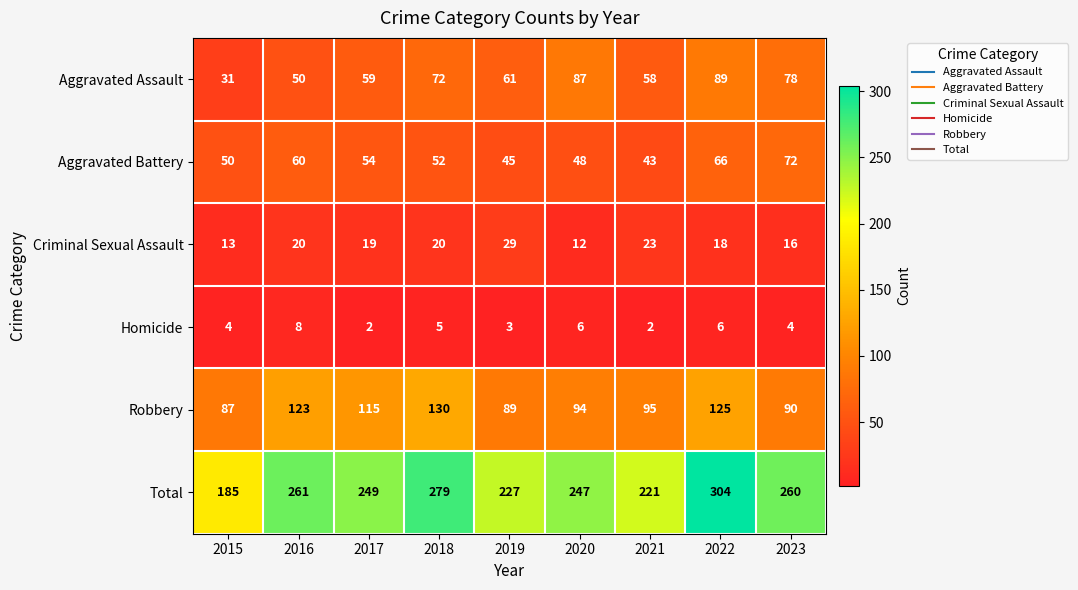

Rank the series at 2019 from lowest to highest value.

Homicide, Criminal Sexual Assault, Aggravated Battery, Aggravated Assault, Robbery, Total